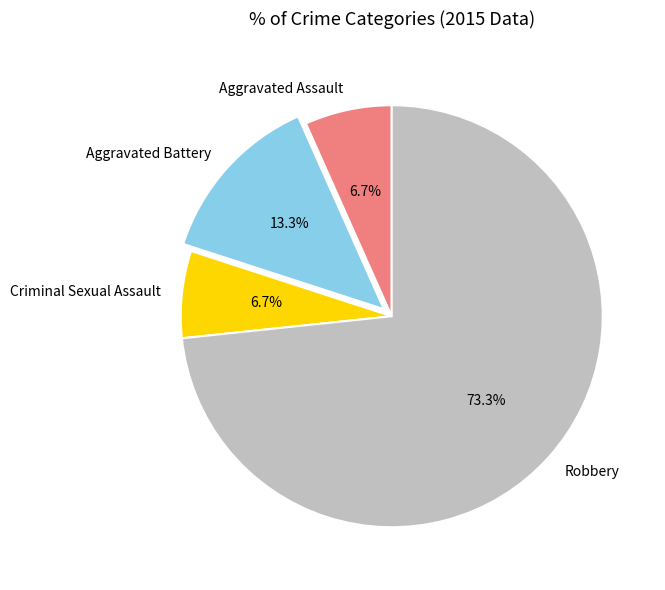

To the nearest percent, what is the difference between the largest and smallest slice percentages?

67%